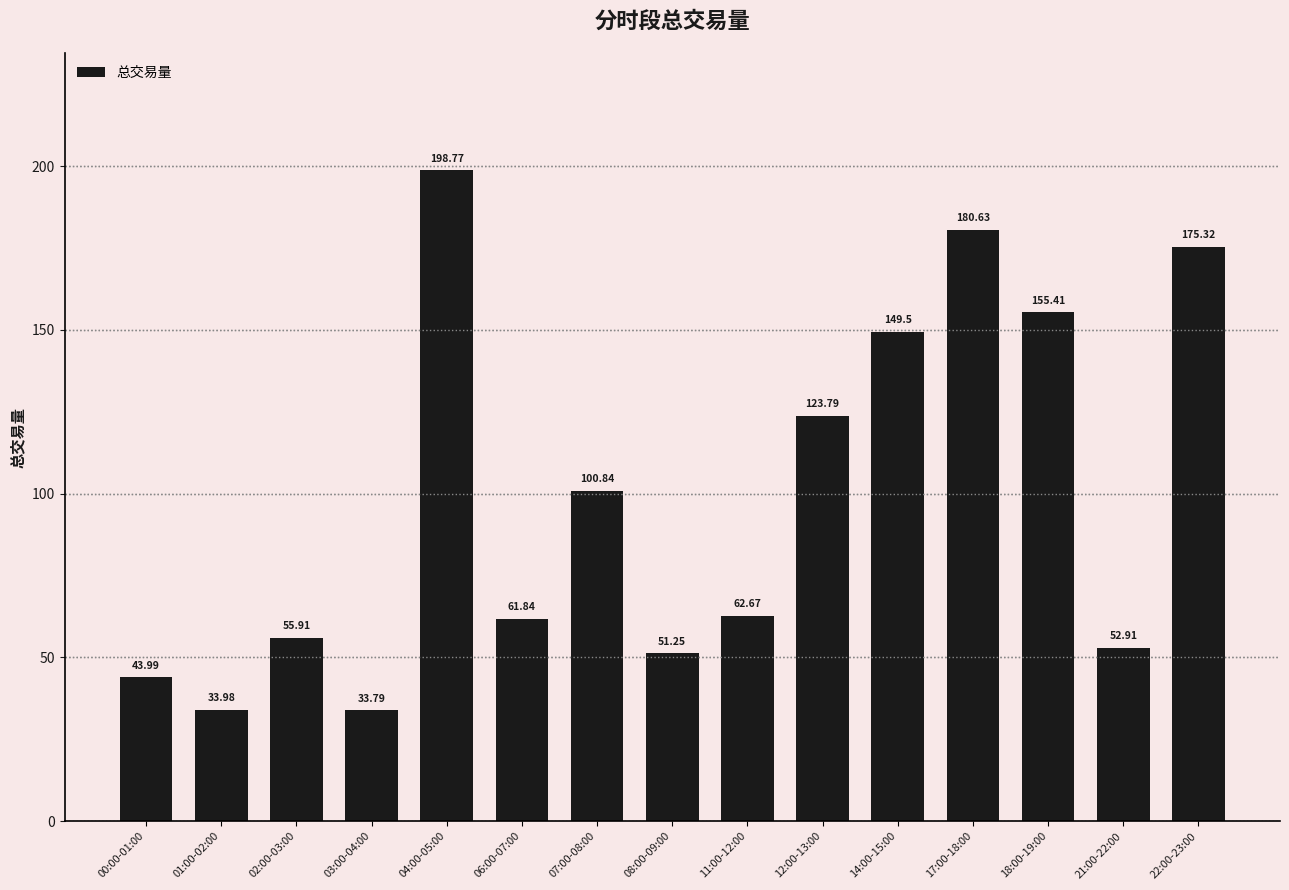

Which has a higher value, 02:00-03:00 or 14:00-15:00?

14:00-15:00